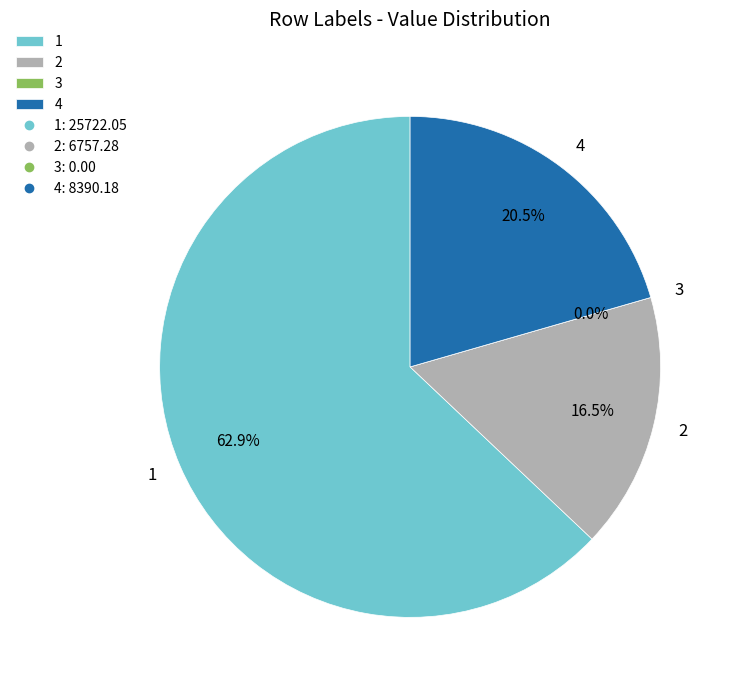

To the nearest percent, what is the combined percentage of 4 and 2?

37%